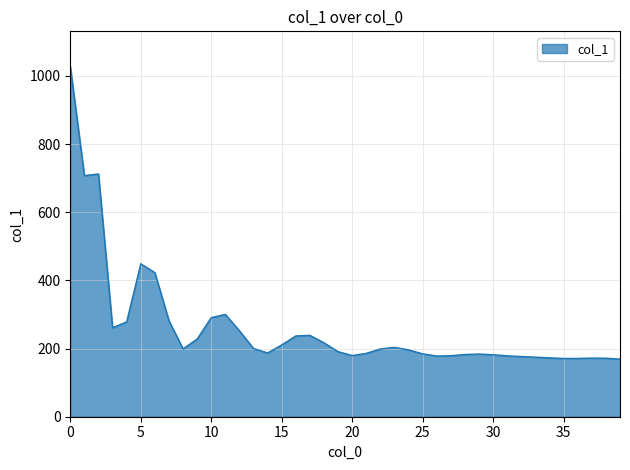

What is the smallest value displayed?

169.0